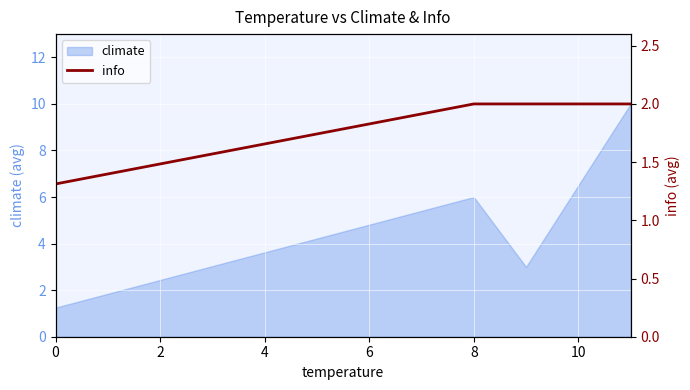

True or false: climate has a value of 0.3 at 0.

False